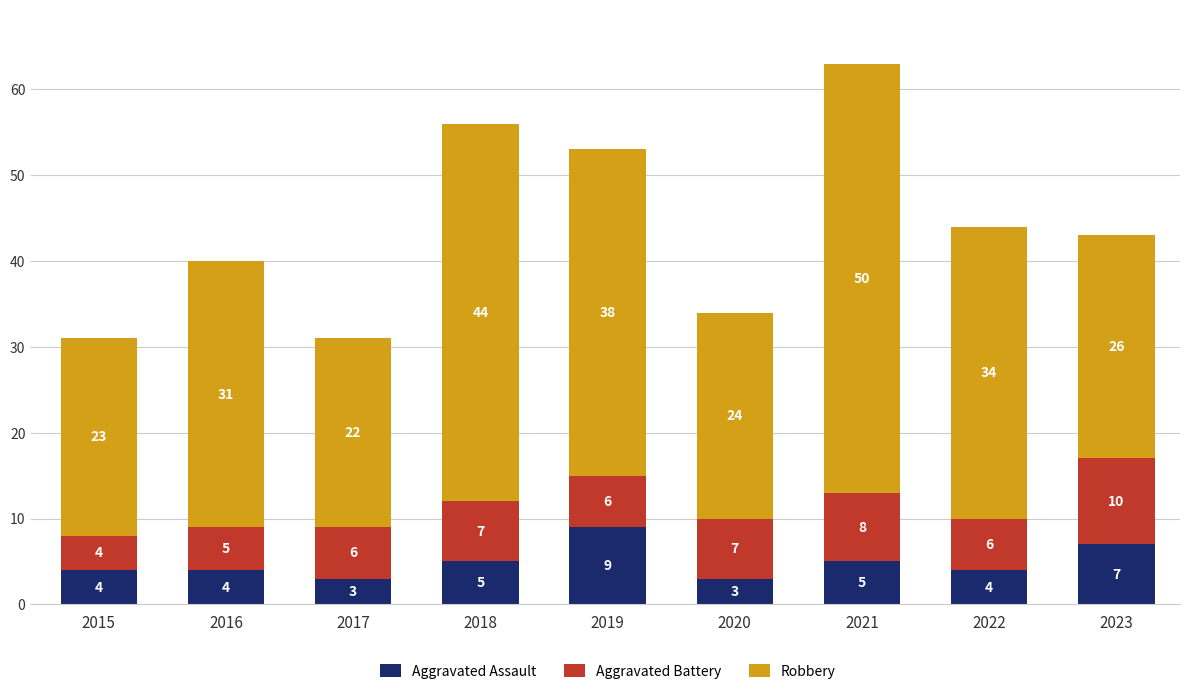

How many Aggravated Assault values are between 4 and 5?

5